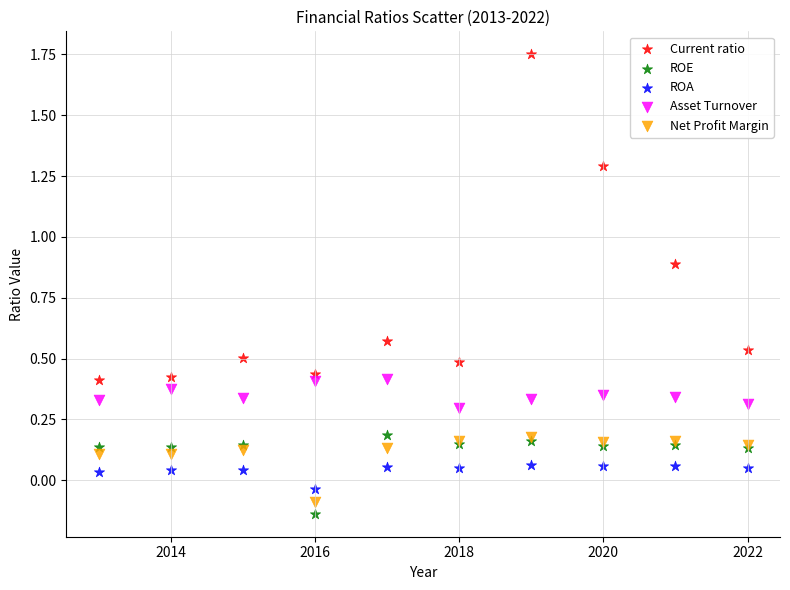

In the Current ratio series, what Y value is closest to 1?

0.9